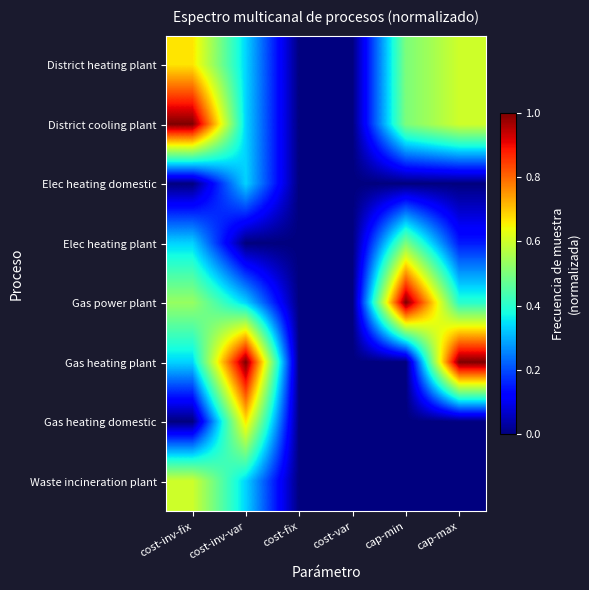

At which category is the sum across all series the highest?

cost-inv-fix